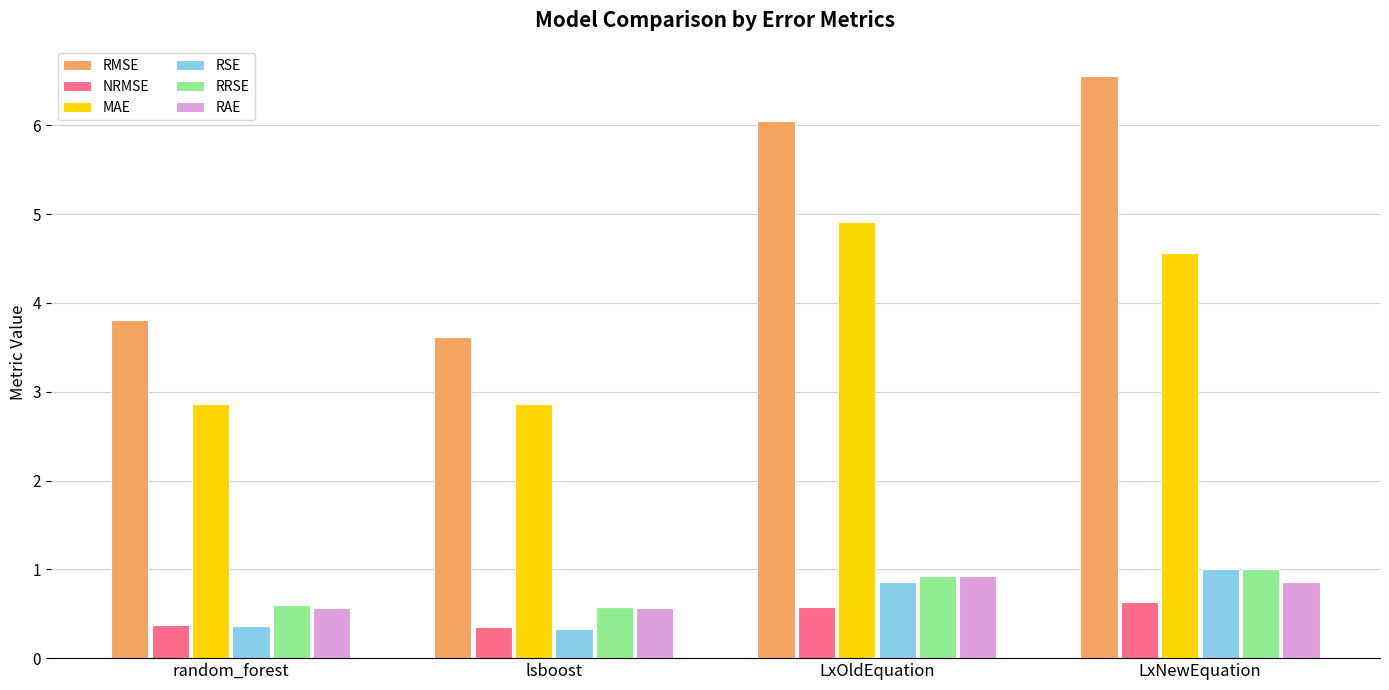

What is the difference between the RRSE values at LxOldEquation and lsboost?

0.4